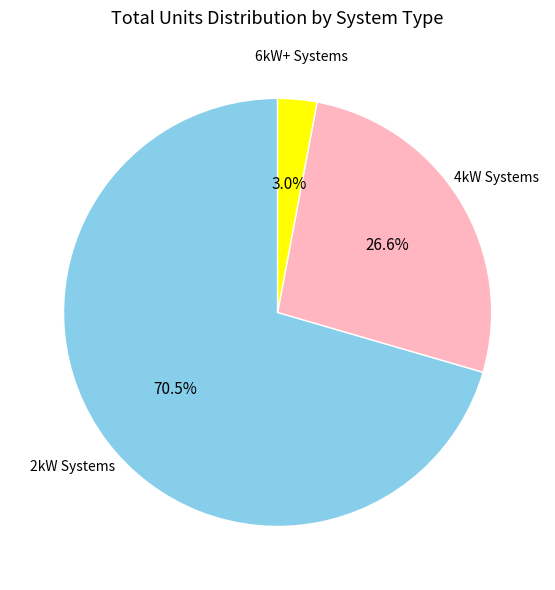

Which slice represents more than half of the pie?

2kW Systems